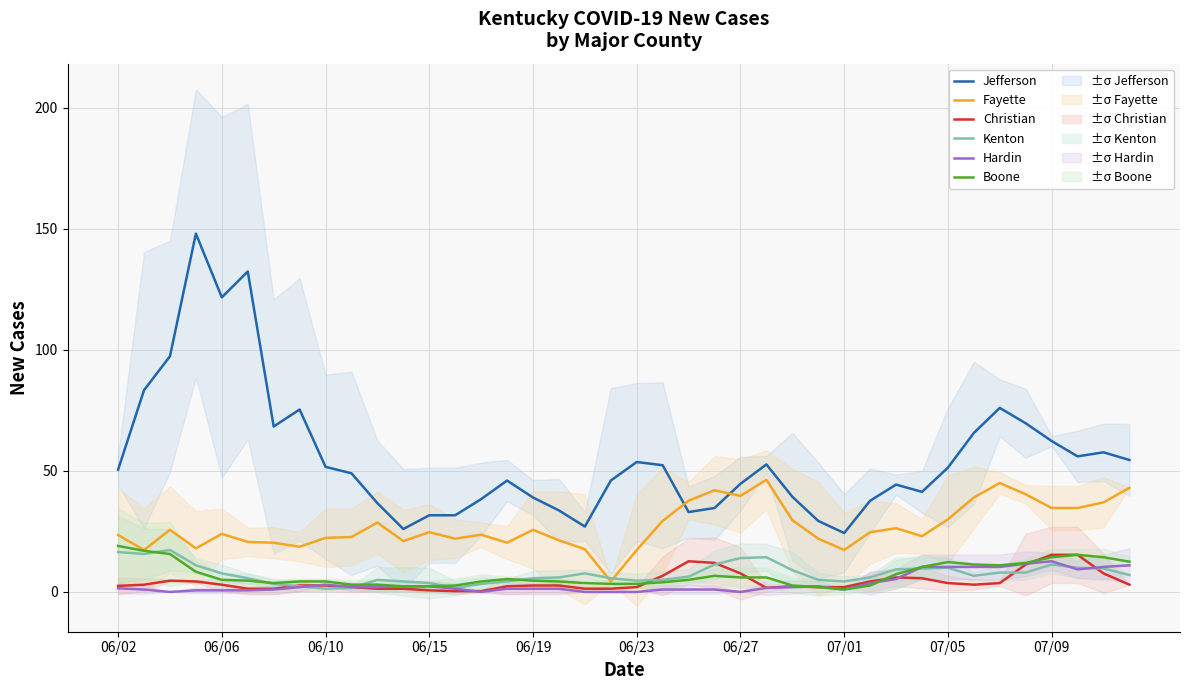

What is the spread (max minus min) of values at 17?

32.3